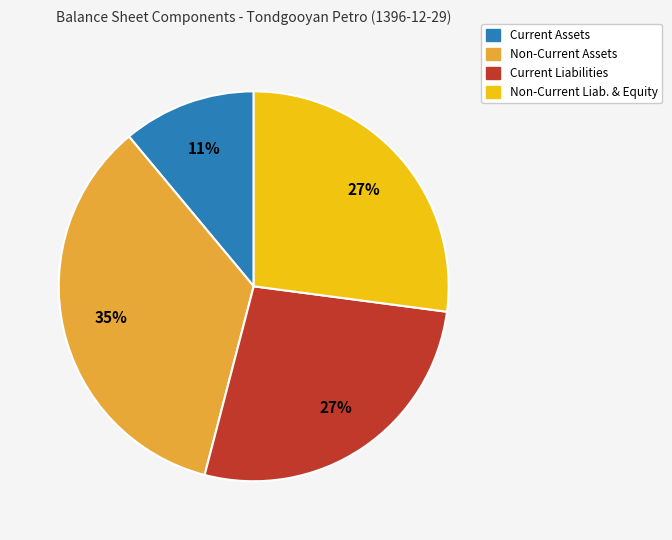

Is there a majority slice in this chart?

No